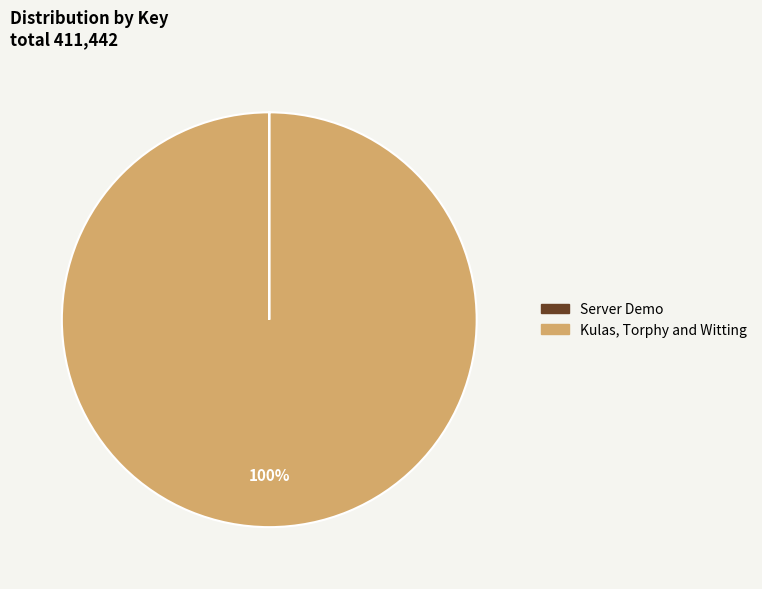

What percentage is the Kulas, Torphy and Witting slice, to the nearest percent?

100%